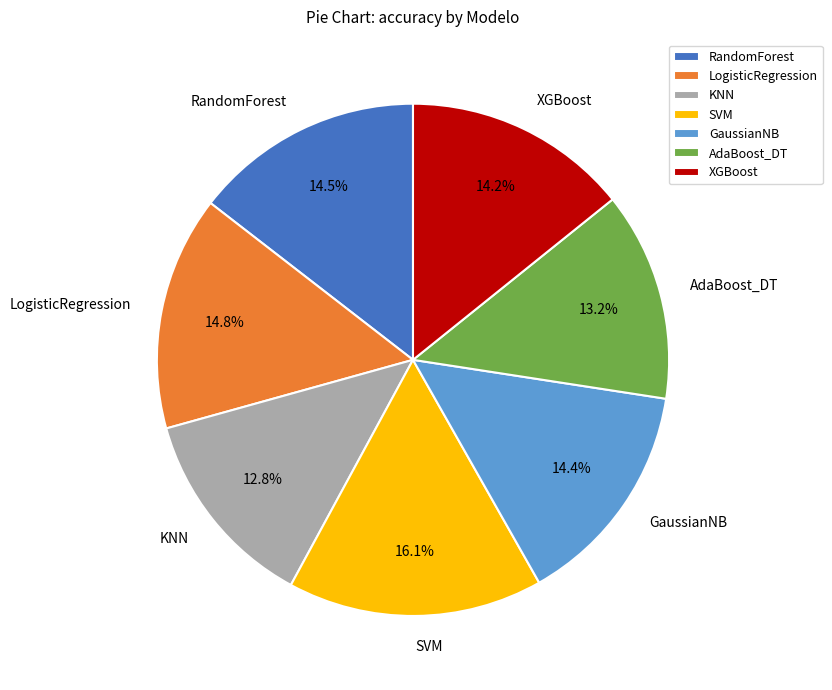

To the nearest percent, what is the average slice percentage?

14%